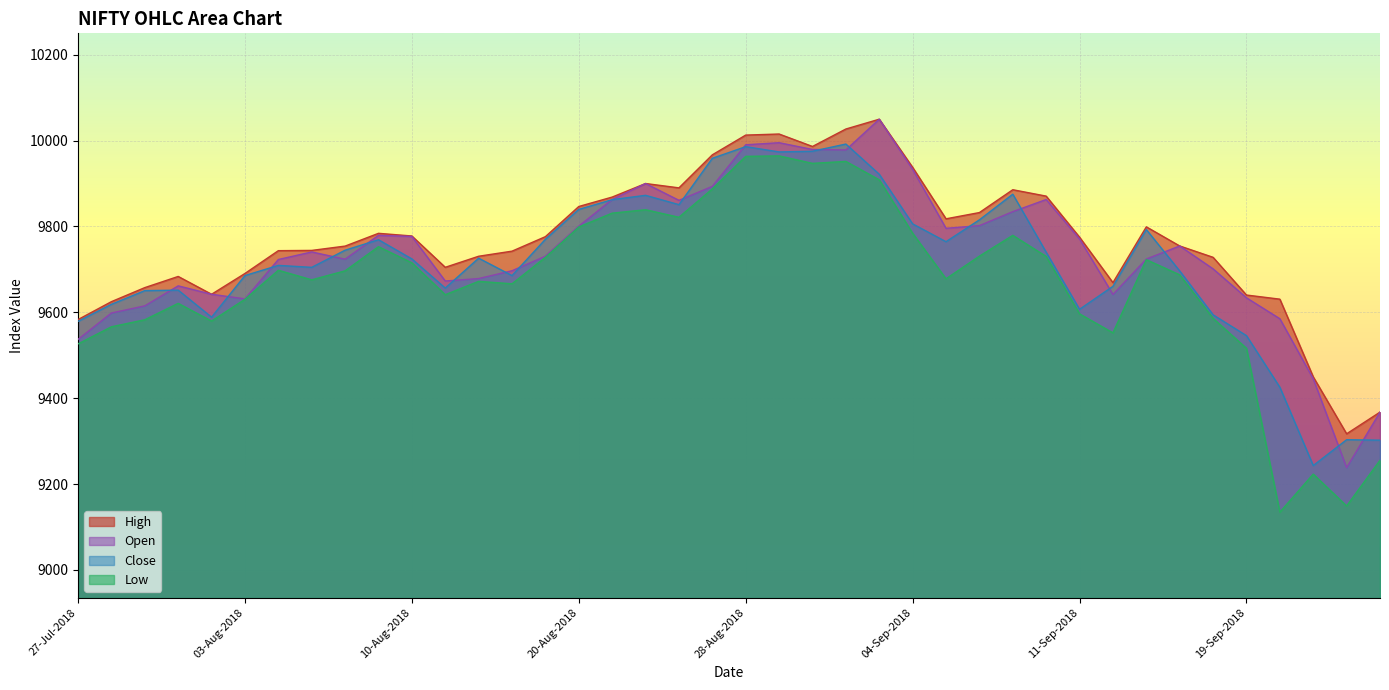

True or false: Open has a value of 4911.6 at 24-Aug-2018.

False